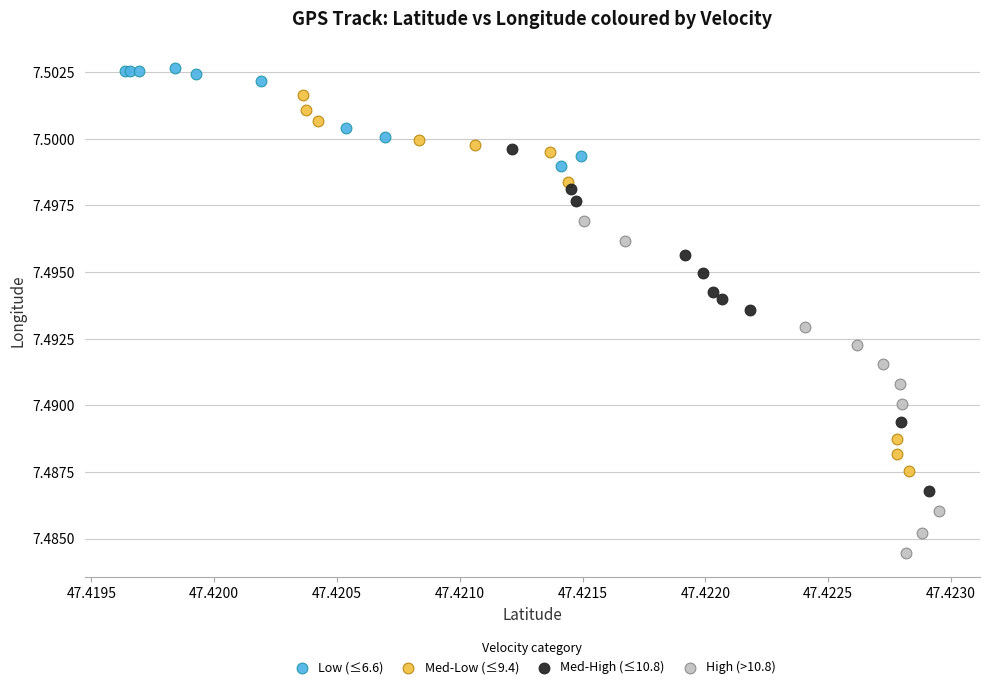

Which series has the widest spread of Y values?

Med-Low (≤9.4)